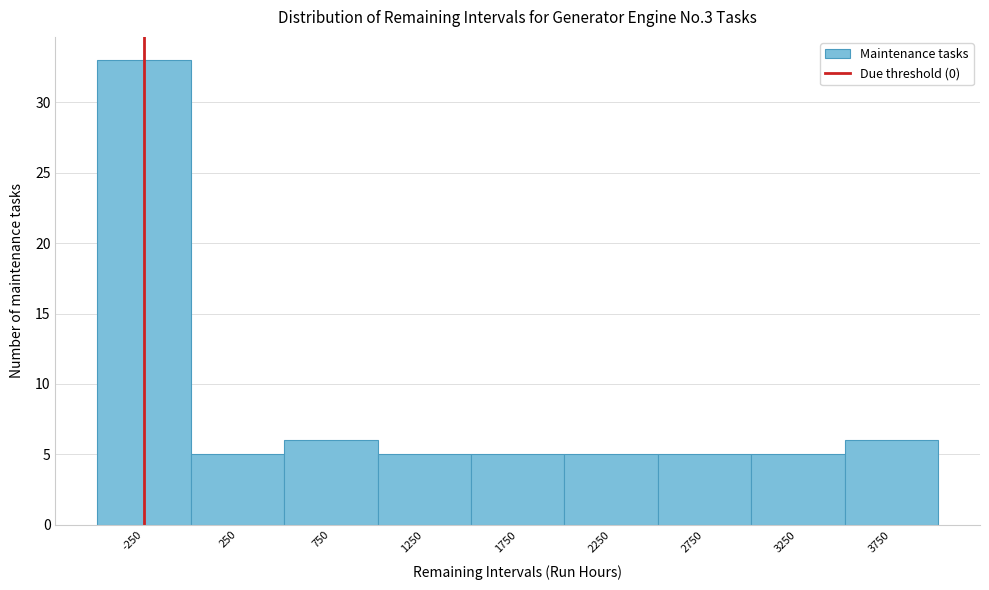

Reading right to left, list all the values displayed in this chart.

3750=6	3250=5	2750=5	2250=5	1750=5	1250=5	750=6	250=5	-250=33